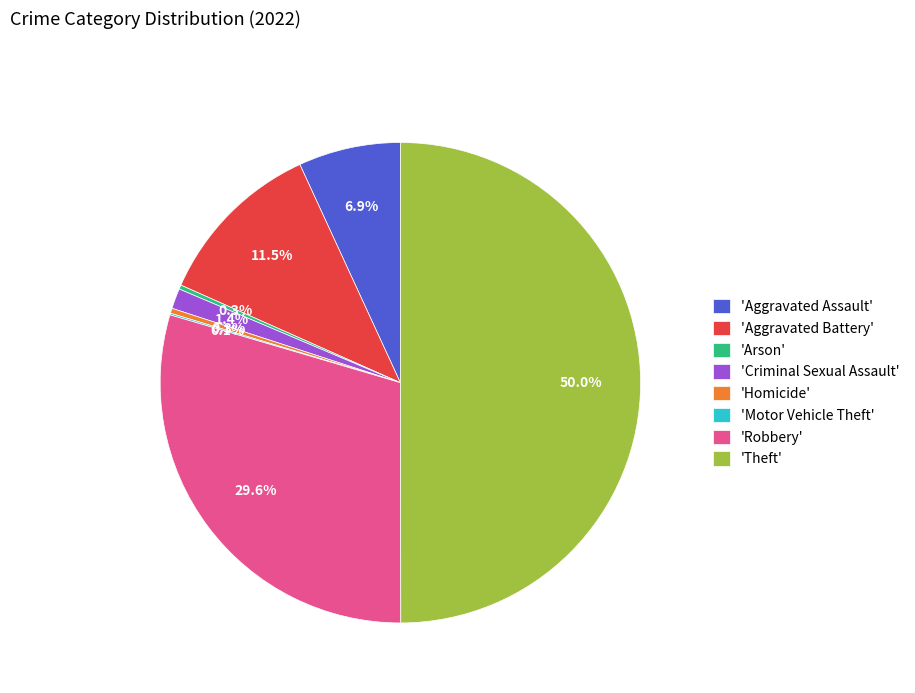

Does 'Aggravated Assault' represent more than half of the total?

No